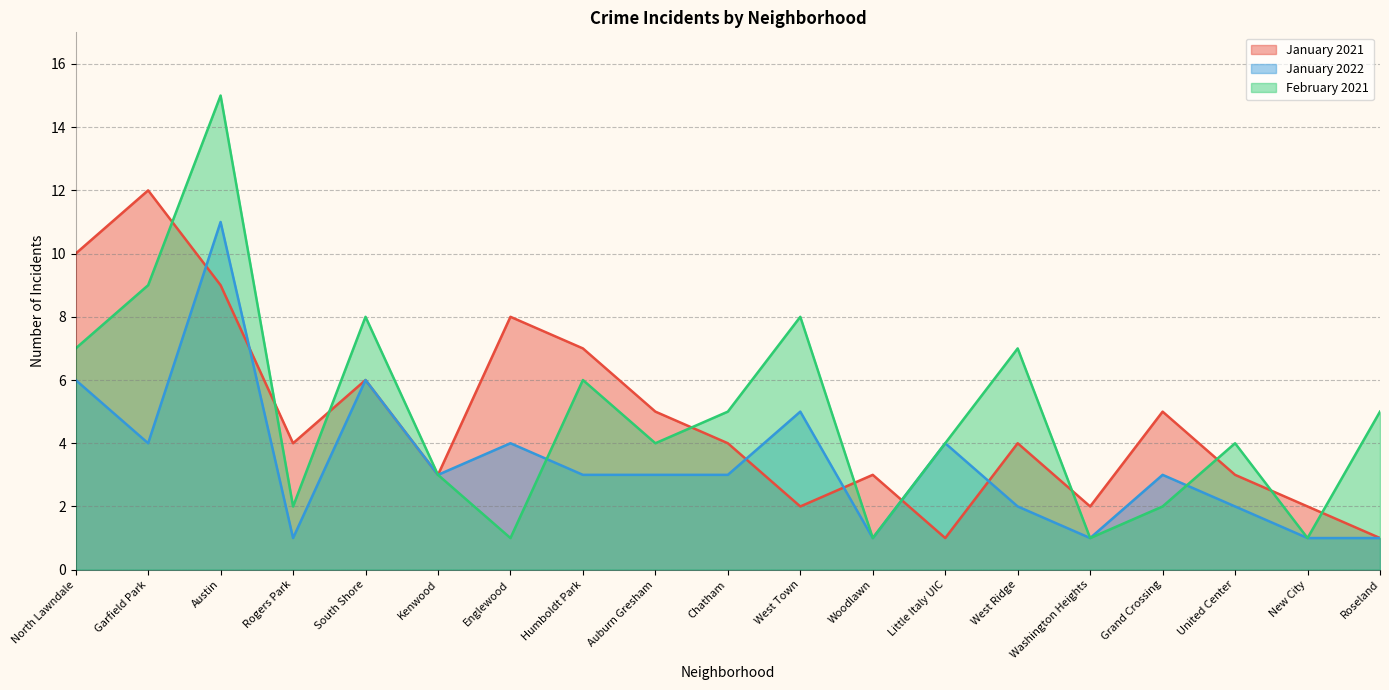

At which category does the chart reach its peak across all series?

Austin